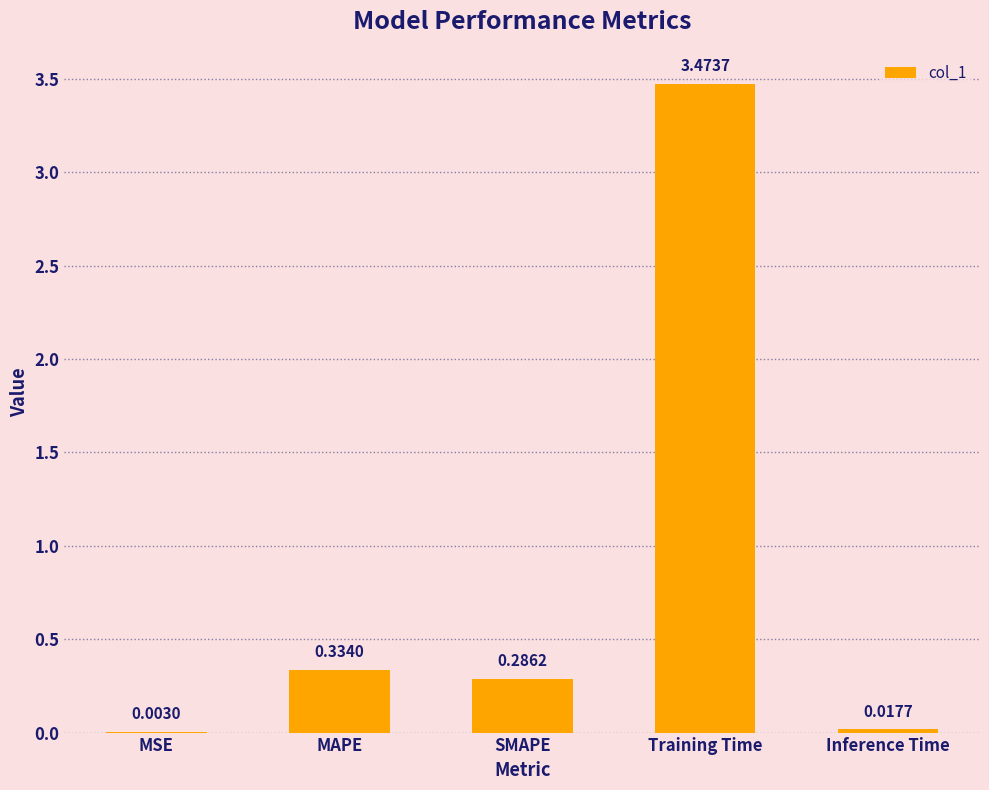

Which label corresponds to the largest value in the chart?

Training Time